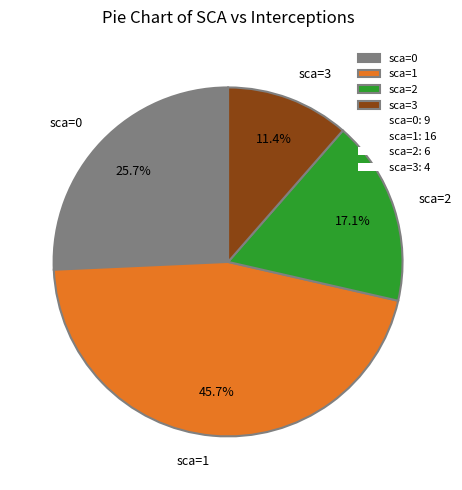

What is the largest slice in the pie chart?

sca=1